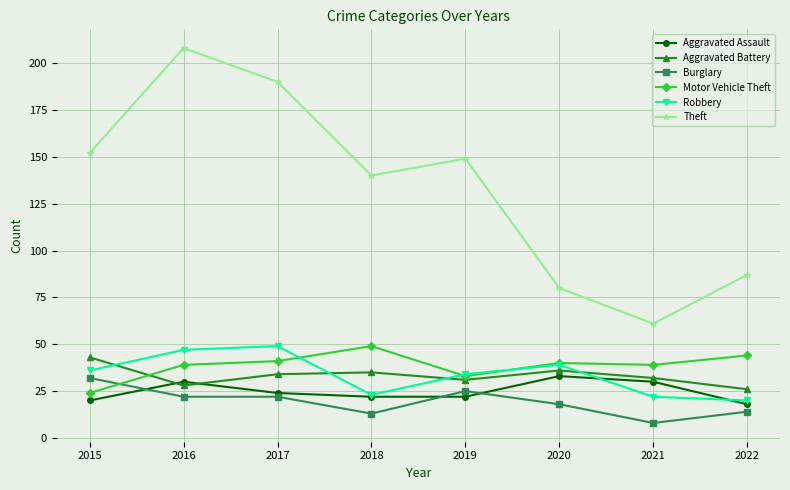

Is the value of Burglary at 2021 greater than the value of Theft at 2016?

No